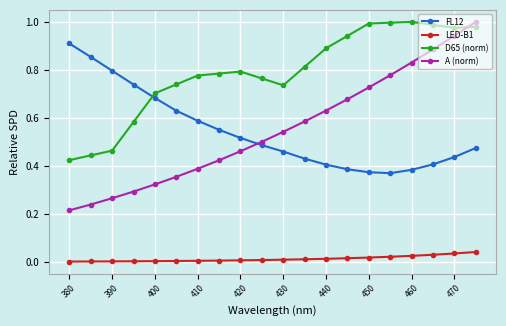

Which series has the largest total across all categories?

D65 (norm)